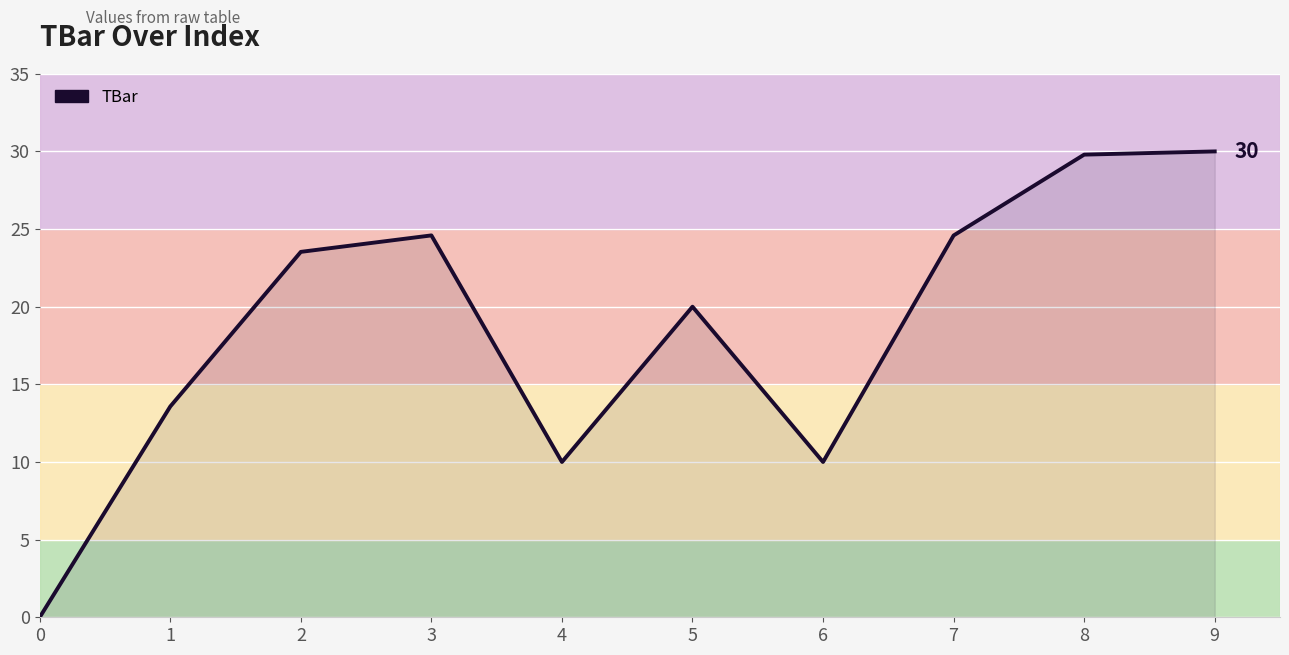

What is the greatest value displayed?

30.0